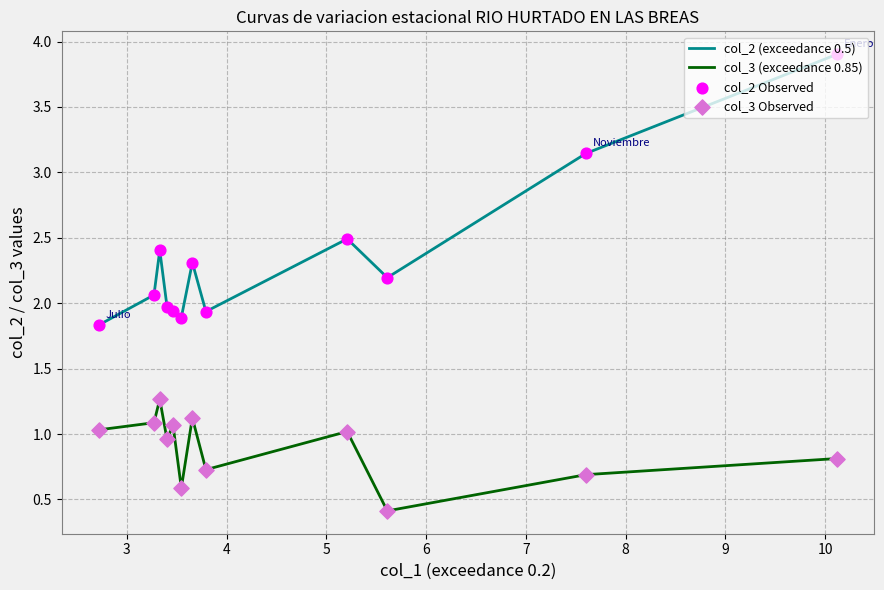

Which series has the widest spread of values?

col_2 (exceedance 0.5)